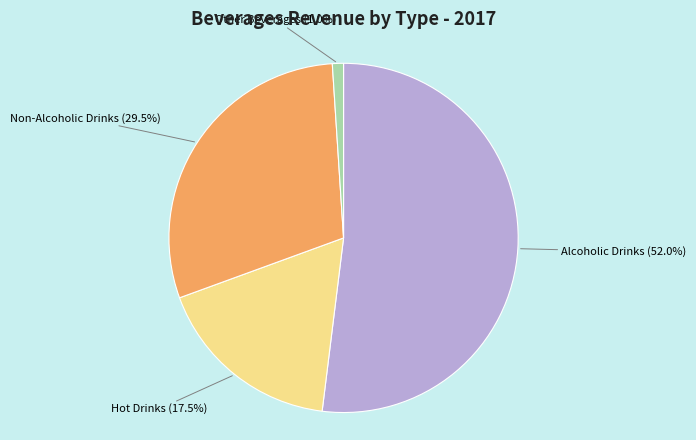

What percentage is NOT represented by Hot Drinks?

82.5%